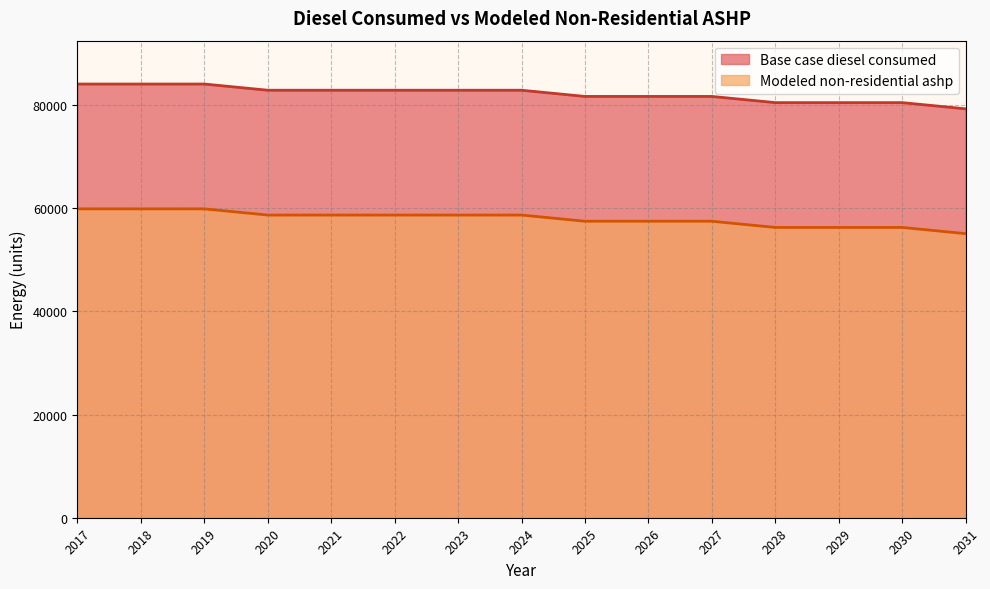

The value of Base case diesel consumed at 2022 is 82904.4. True or false?

True